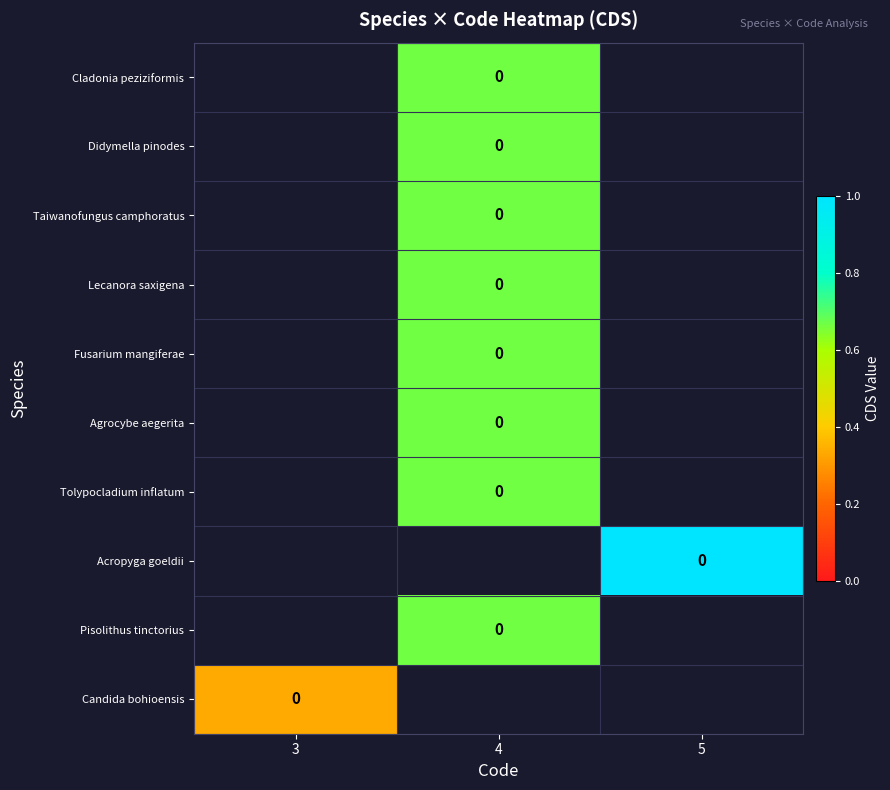

At how many categories does at least one series exceed 0?

3